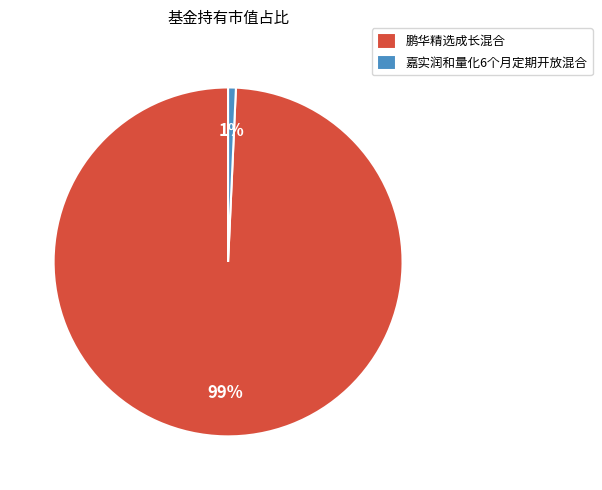

How many segments does this pie chart have?

2